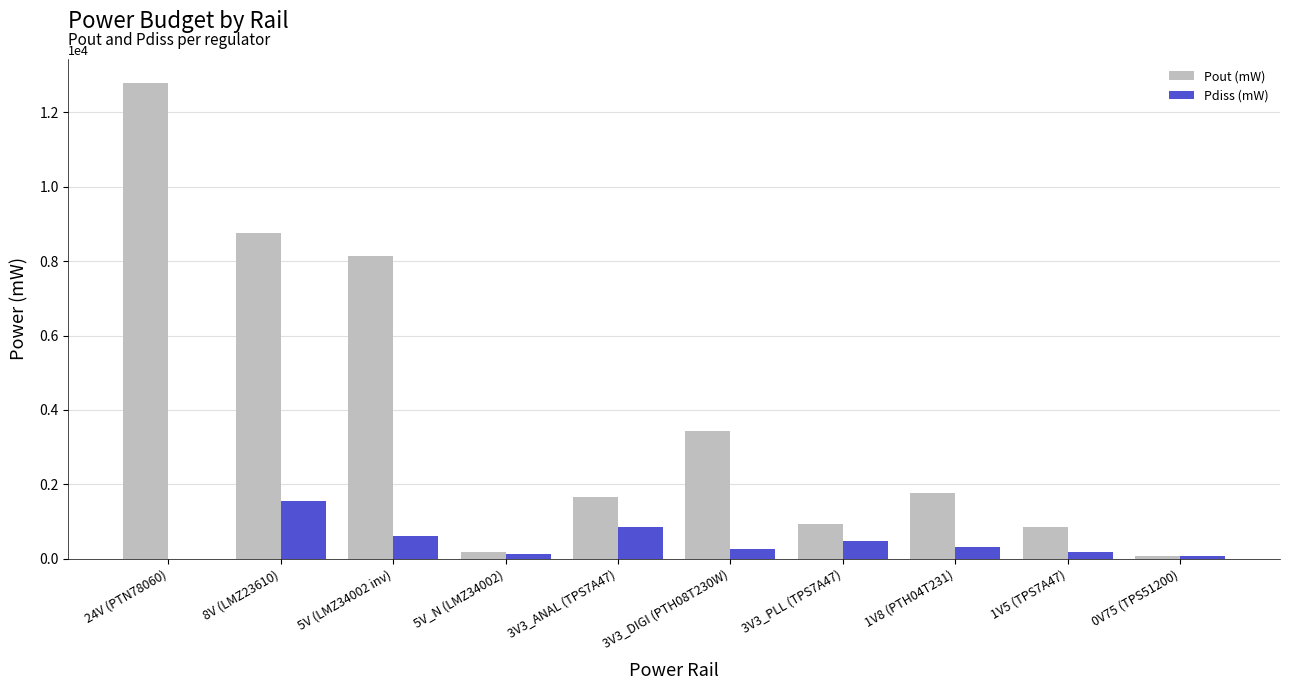

Are the bars horizontal?

No